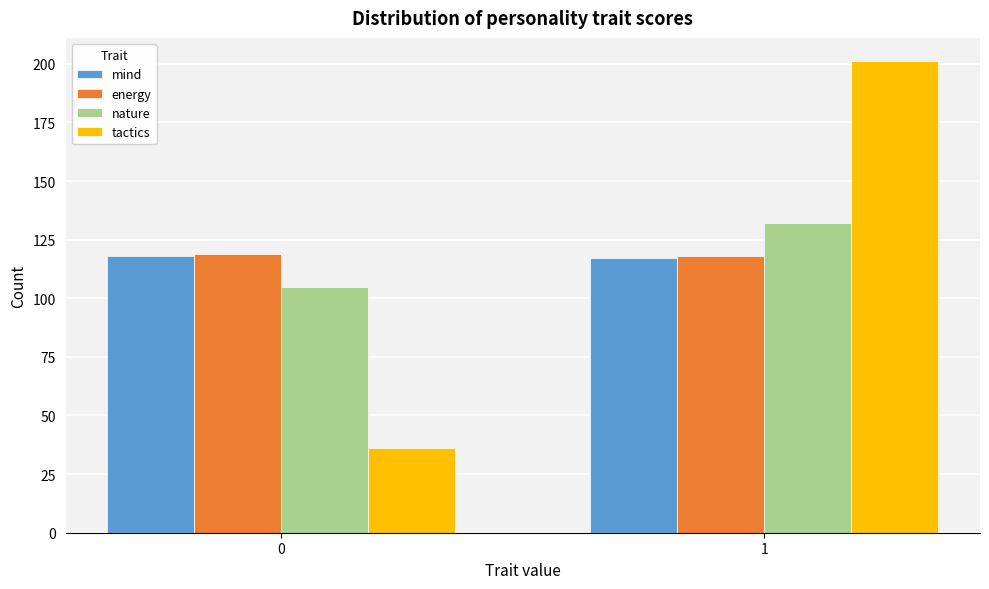

Reading left to right, transcribe all the data shown in this chart.

mind: 118	117
energy: 119	118
nature: 105	132
tactics: 36	201